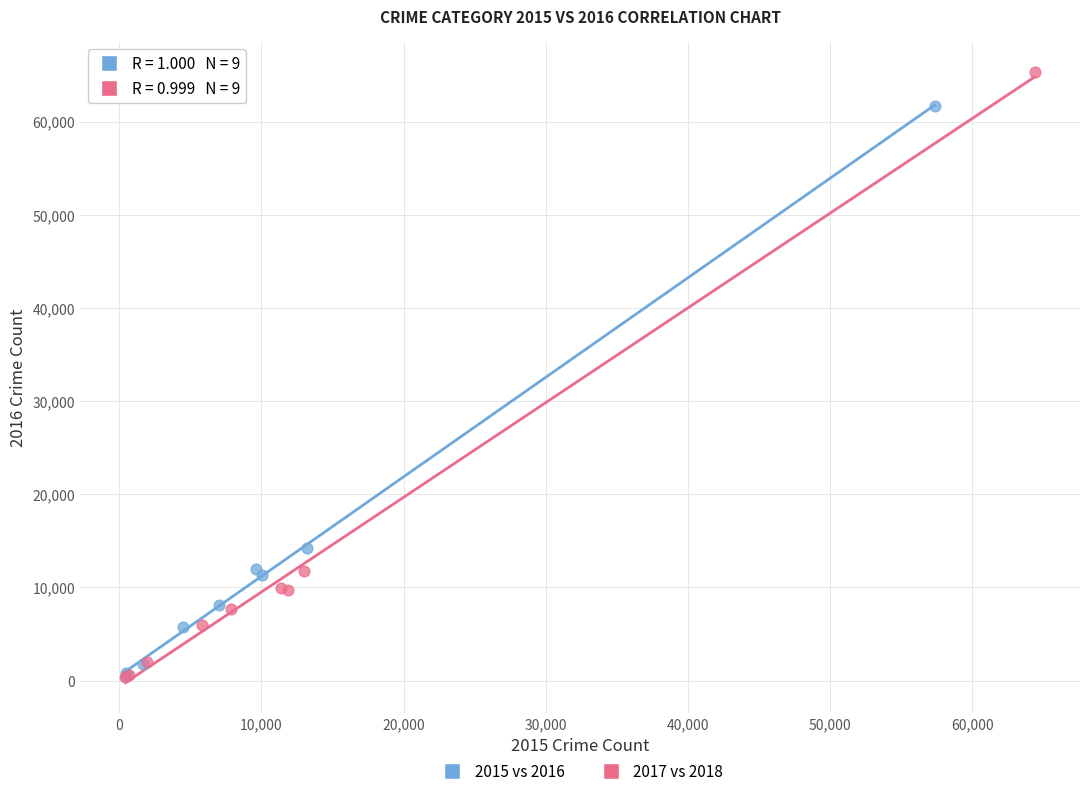

Which series has the largest Y range (max minus min)?

2017 vs 2018